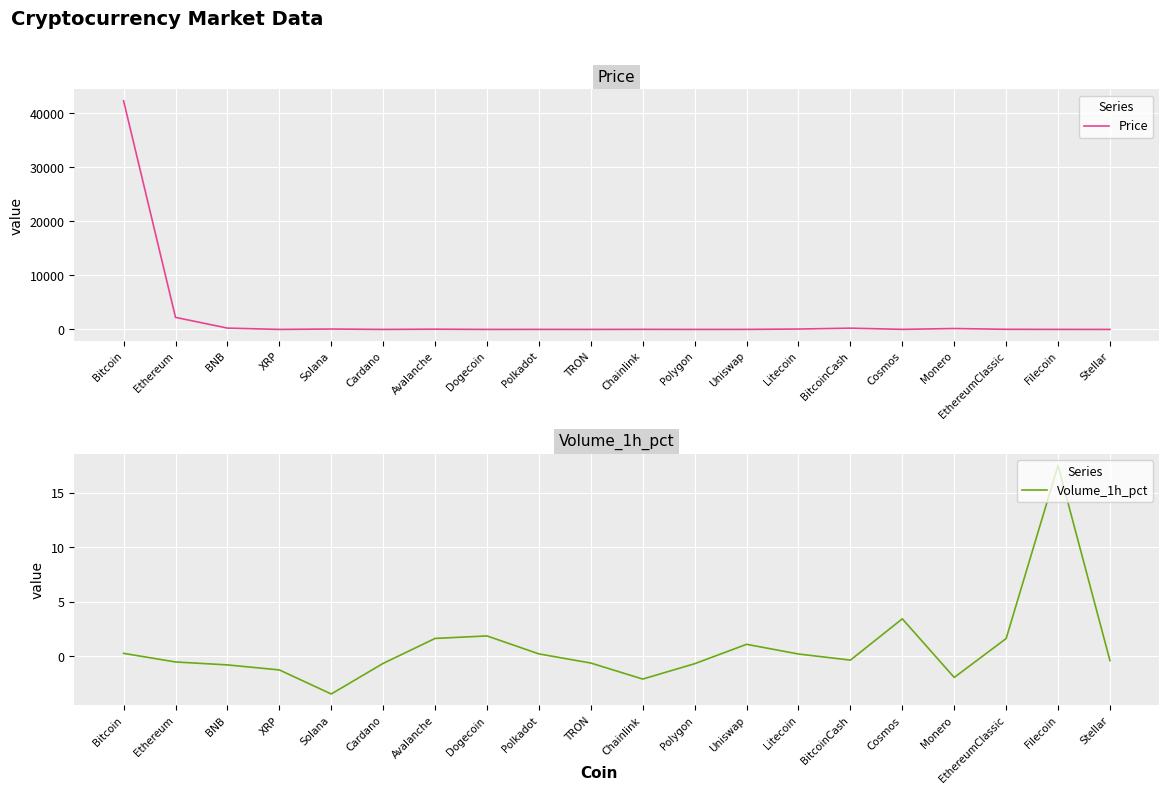

What is the value of the Price point at the 16th from the left?

11.7